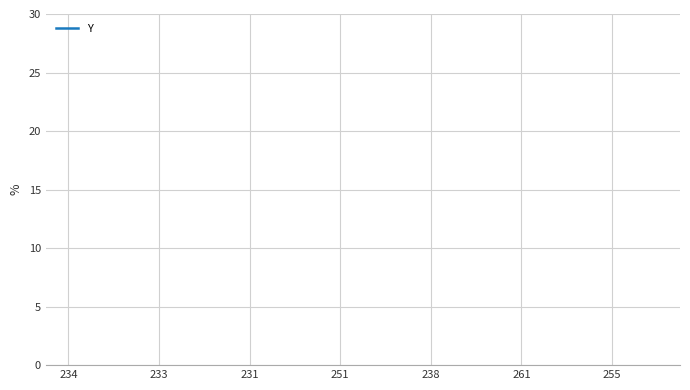

What is the label of the 7th point from the left?

251